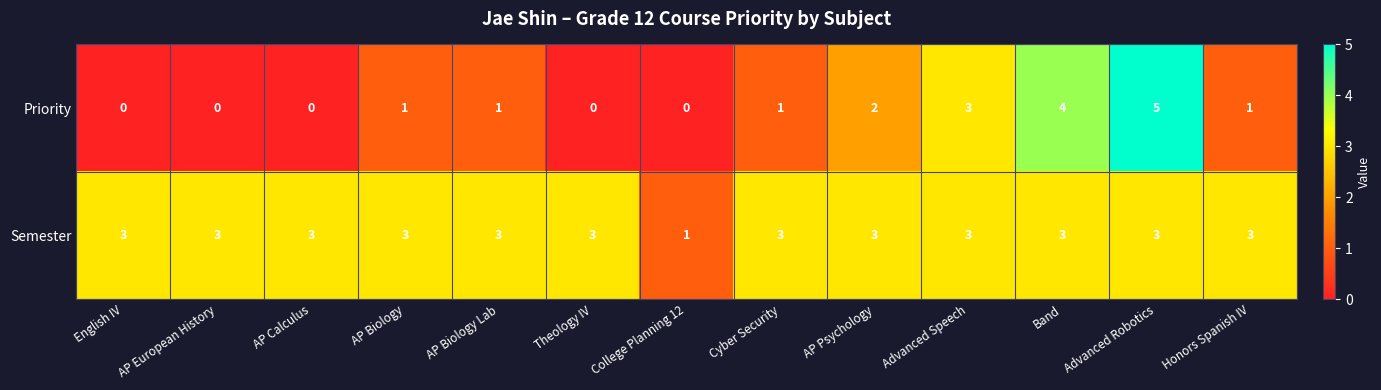

How many Semester values are between 3 and 4?

12